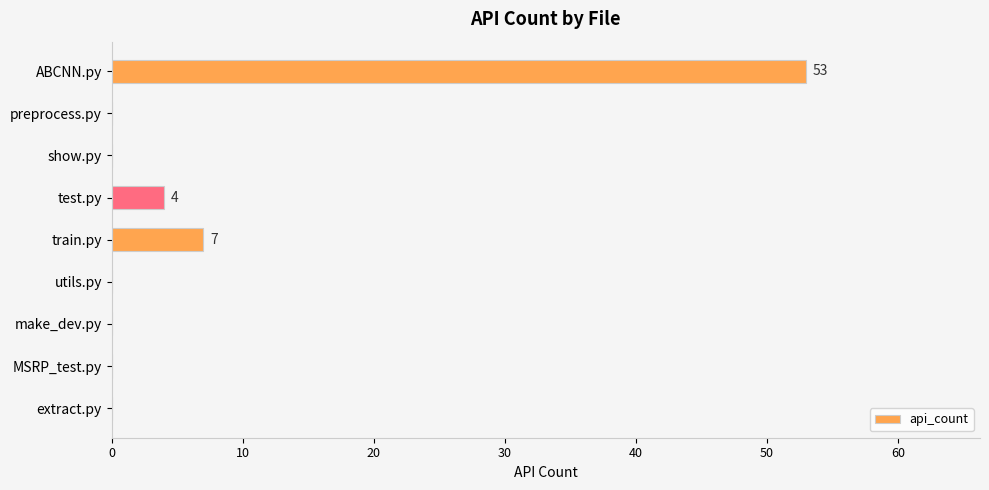

True or false: the data shows -20 at extract.py.

False